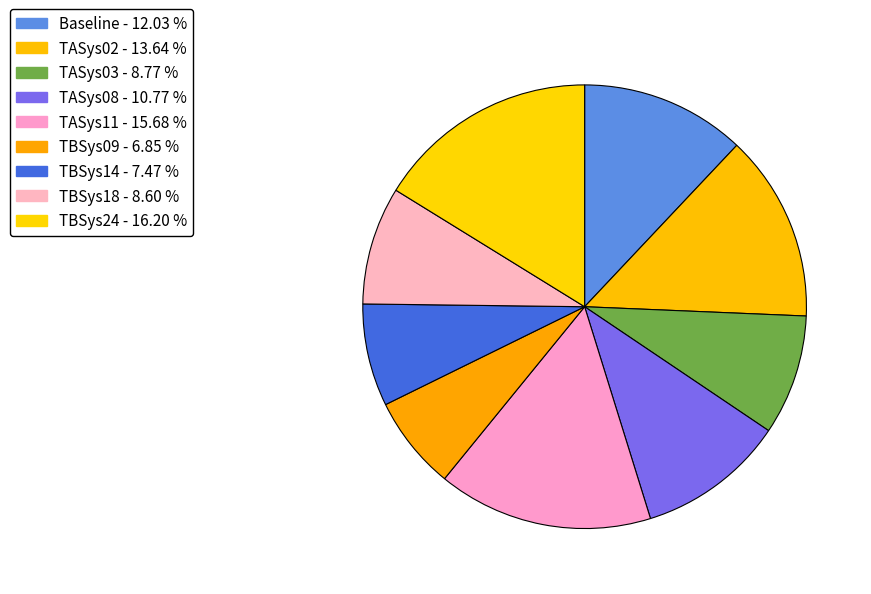

How many segments does this pie chart have?

9